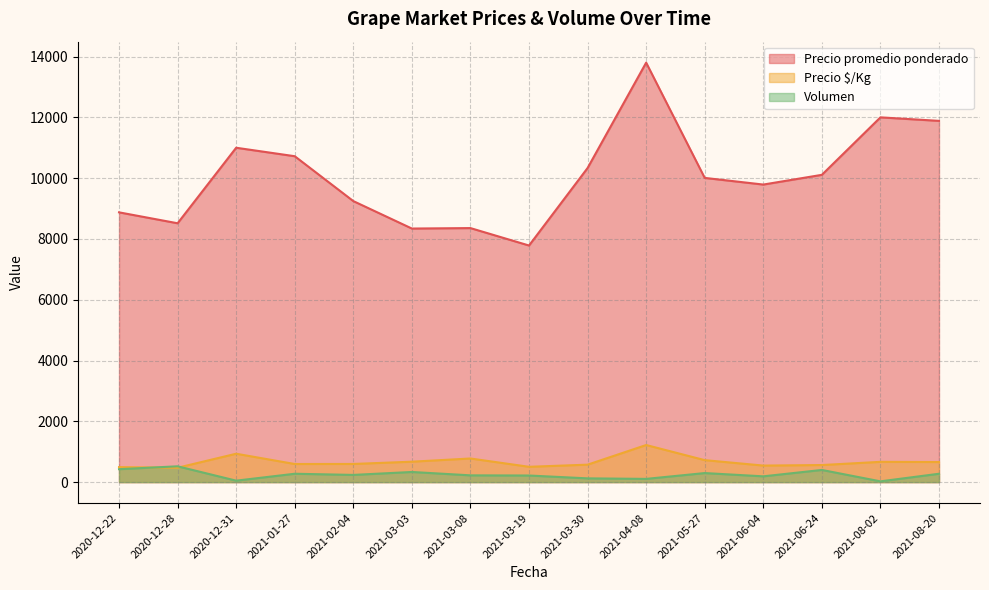

At which category is the sum across all series the highest?

2021-04-08